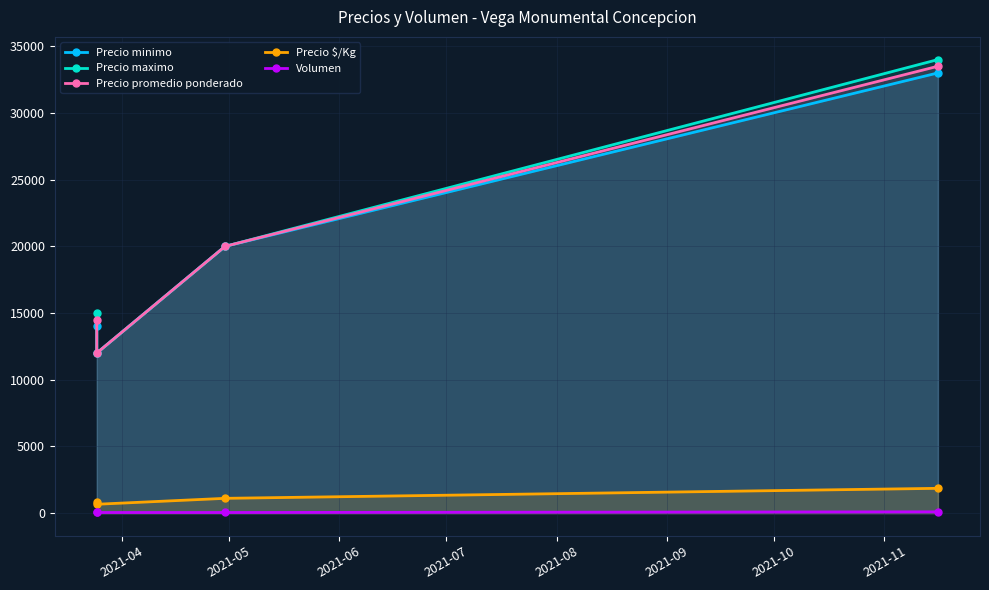

What is the sum of the Precio $/Kg values at 2021-05 and 2021-06?

1778